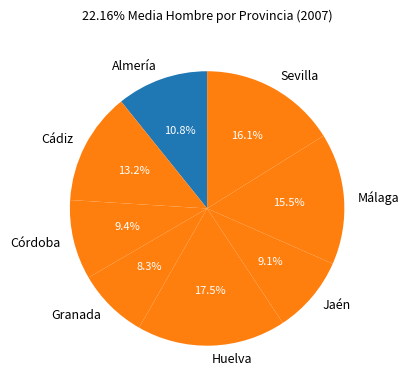

What is the total percentage of Almería and Málaga?

26.3%